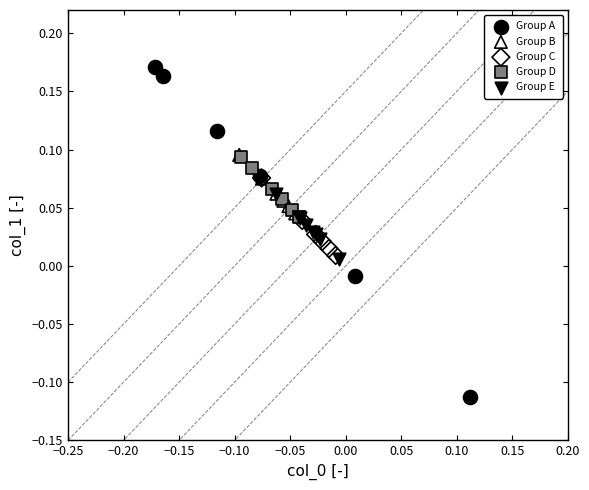

Which series contains the lowest Y value?

Group A